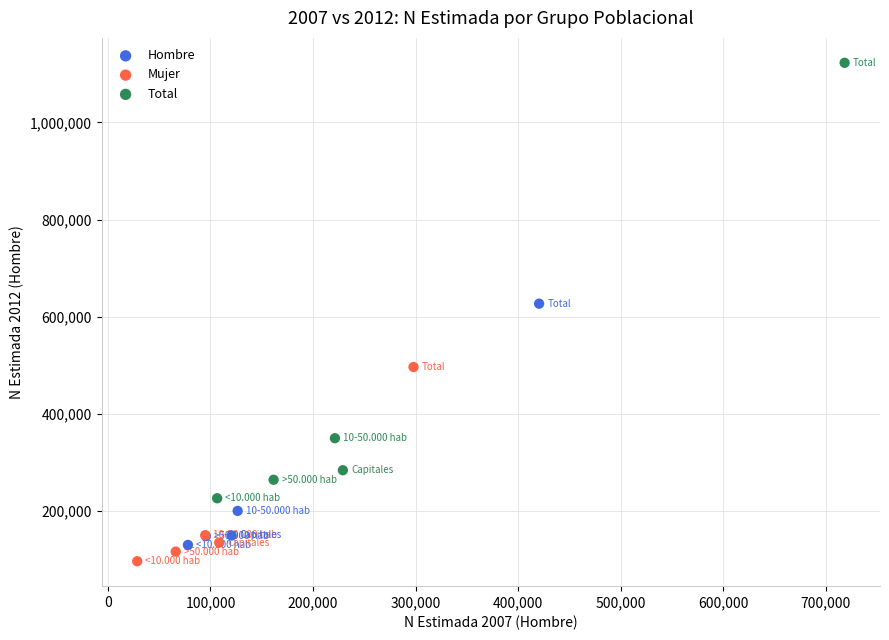

Which series has the largest Y range (max minus min)?

Total